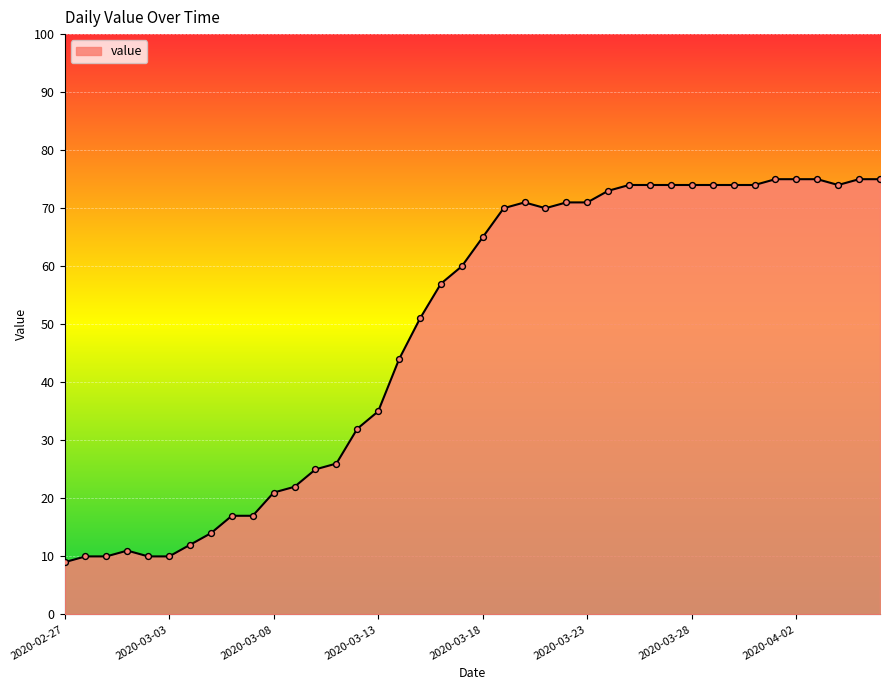

What is the maximum value shown in the chart?

75